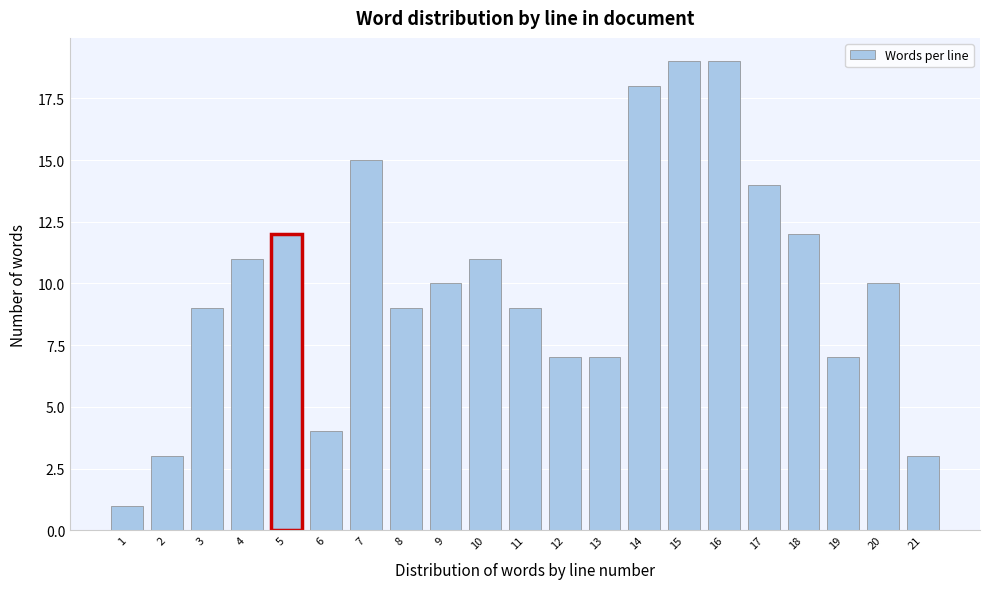

Reading left to right, extract all data points from this chart.

1=1	2=3	3=9	4=11	5=12	6=4	7=15	8=9	9=10	10=11	11=9	12=7	13=7	14=18	15=19	16=19	17=14	18=12	19=7	20=10	21=3